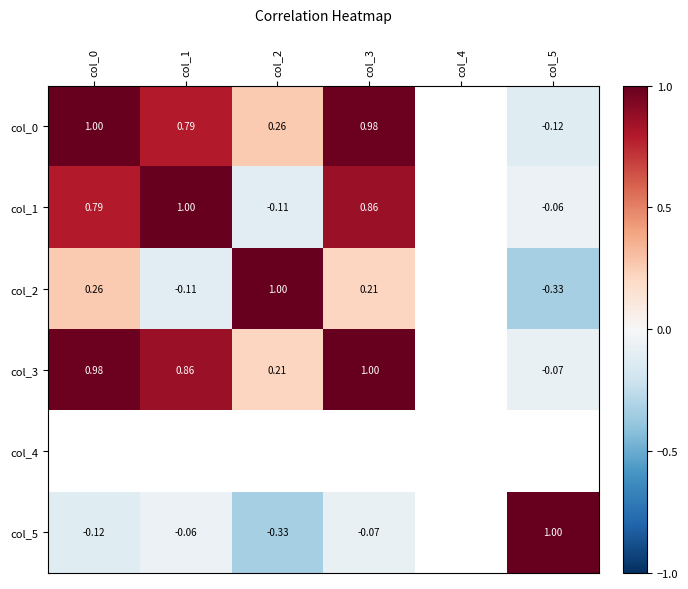

Which series has the largest range (max minus min)?

col_2